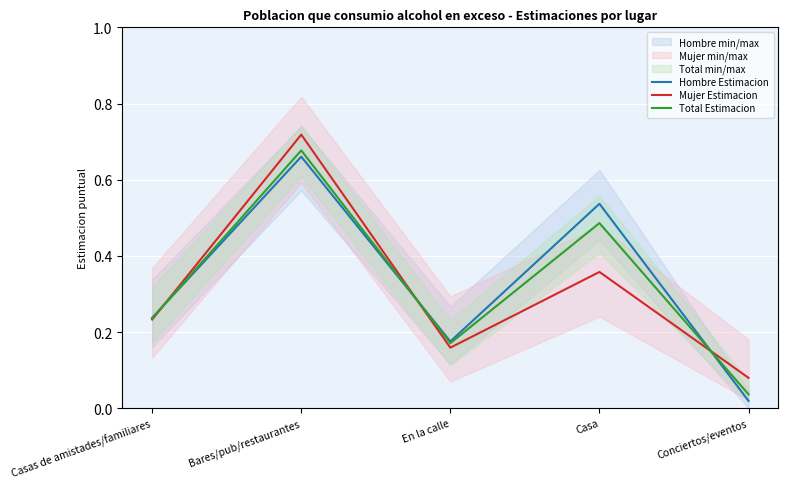

How many intersections are there between Mujer Estimacion and Total Estimacion?

3